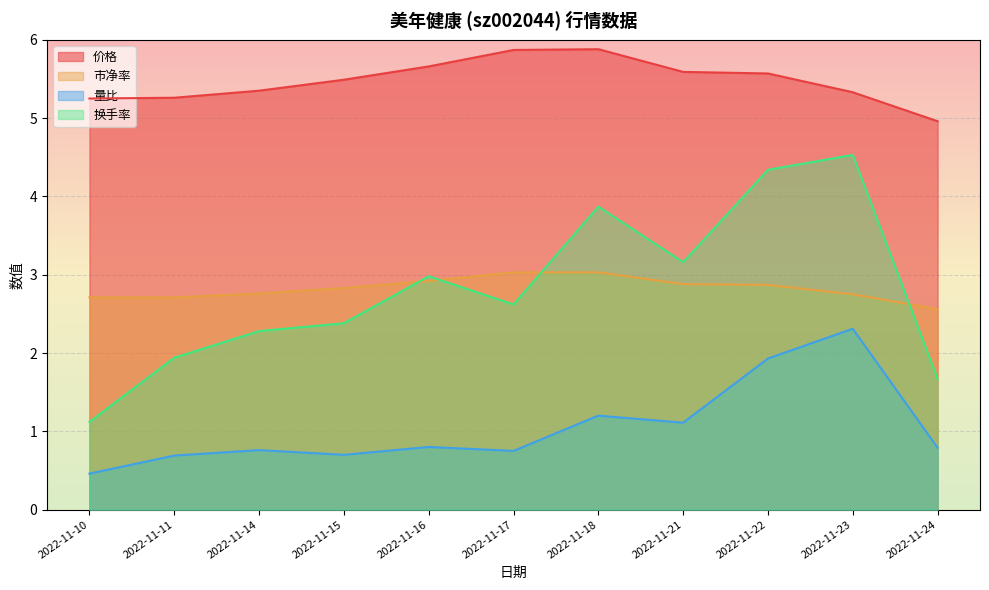

At which category does the chart reach its peak across all series?

2022-11-18